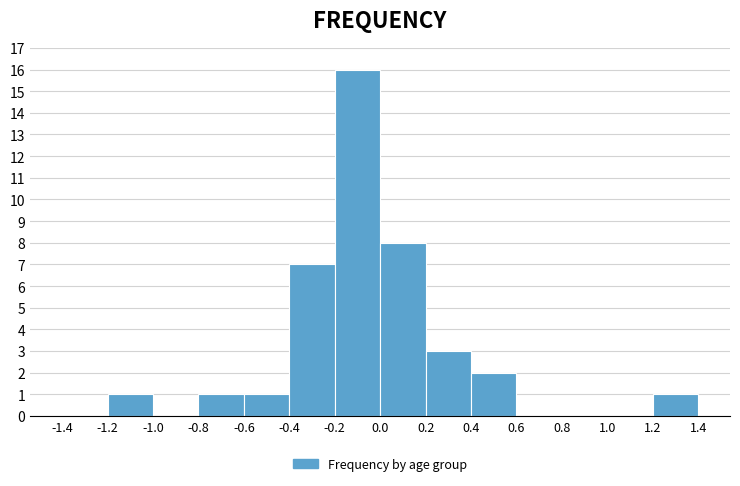

Which range on the x-axis has the tallest bar?

-0.2 to 0.0